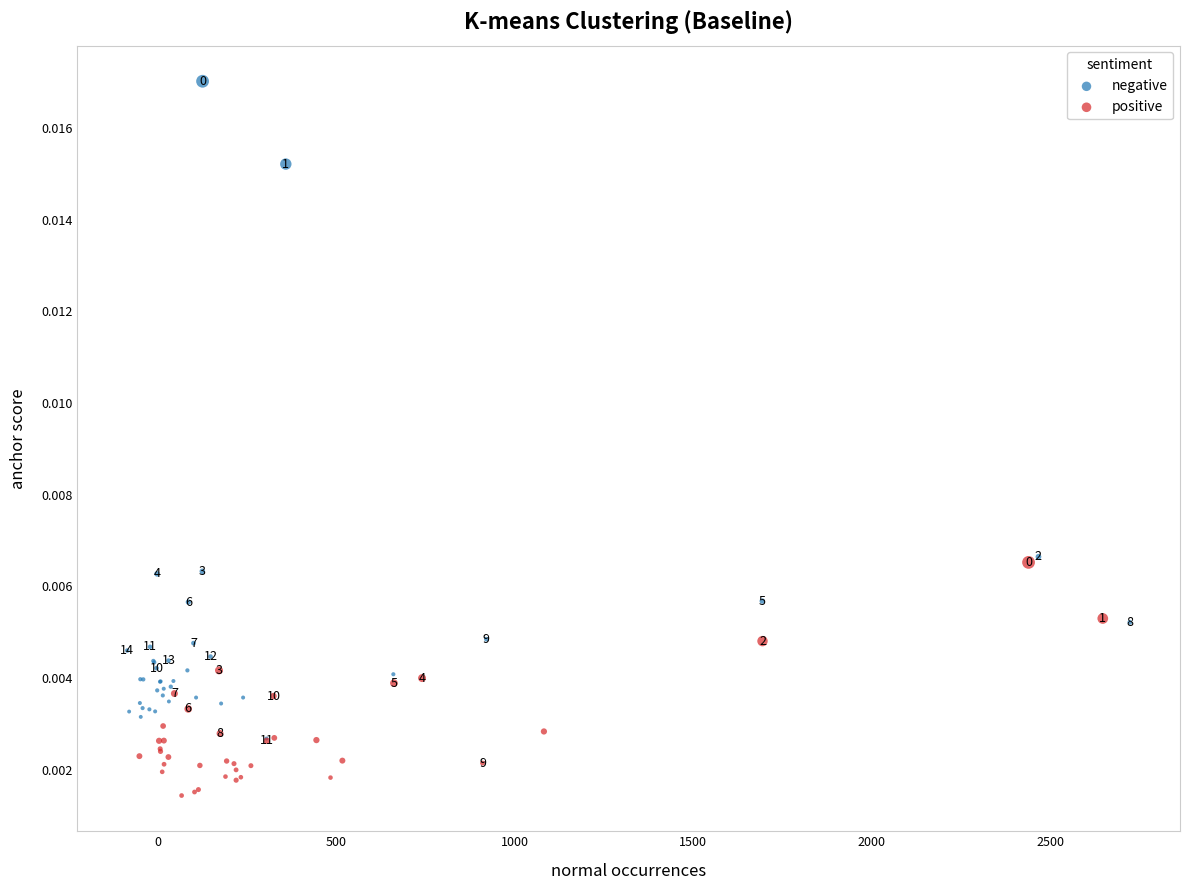

Which series contains the lowest Y value?

positive